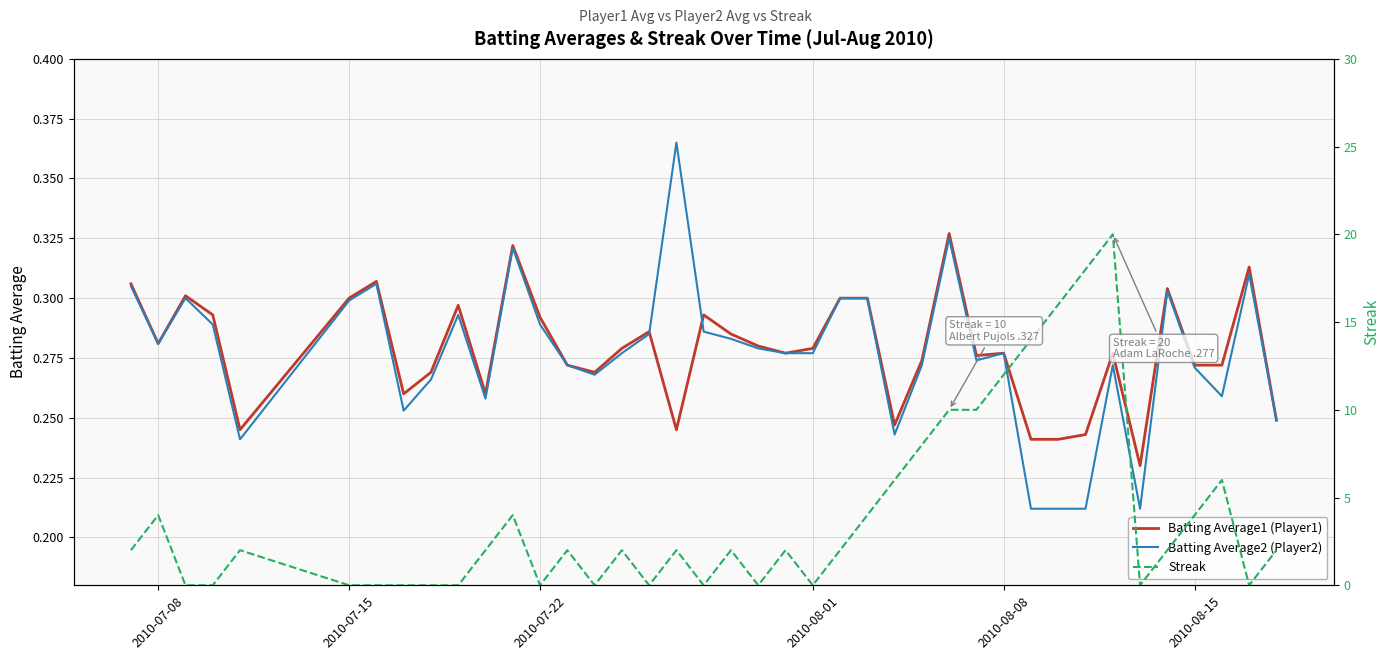

Which series has the largest total across all categories?

Streak